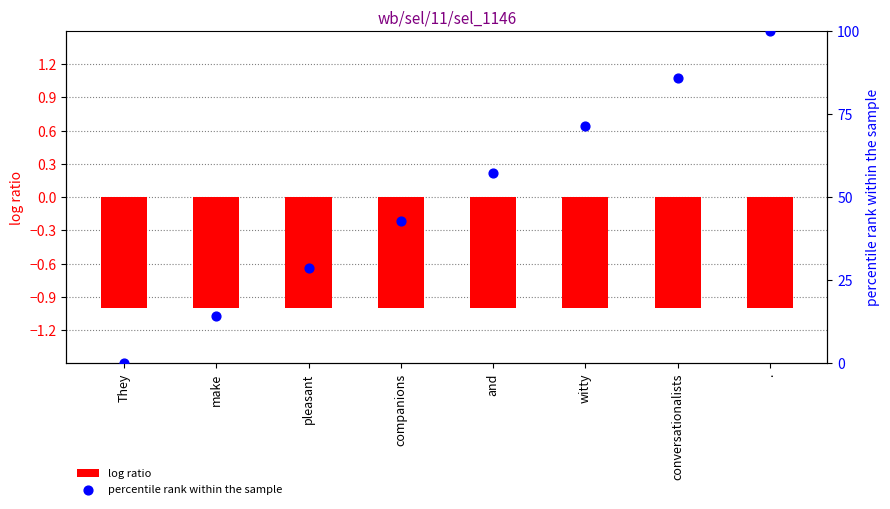

At which category is the sum across all series the highest?

.